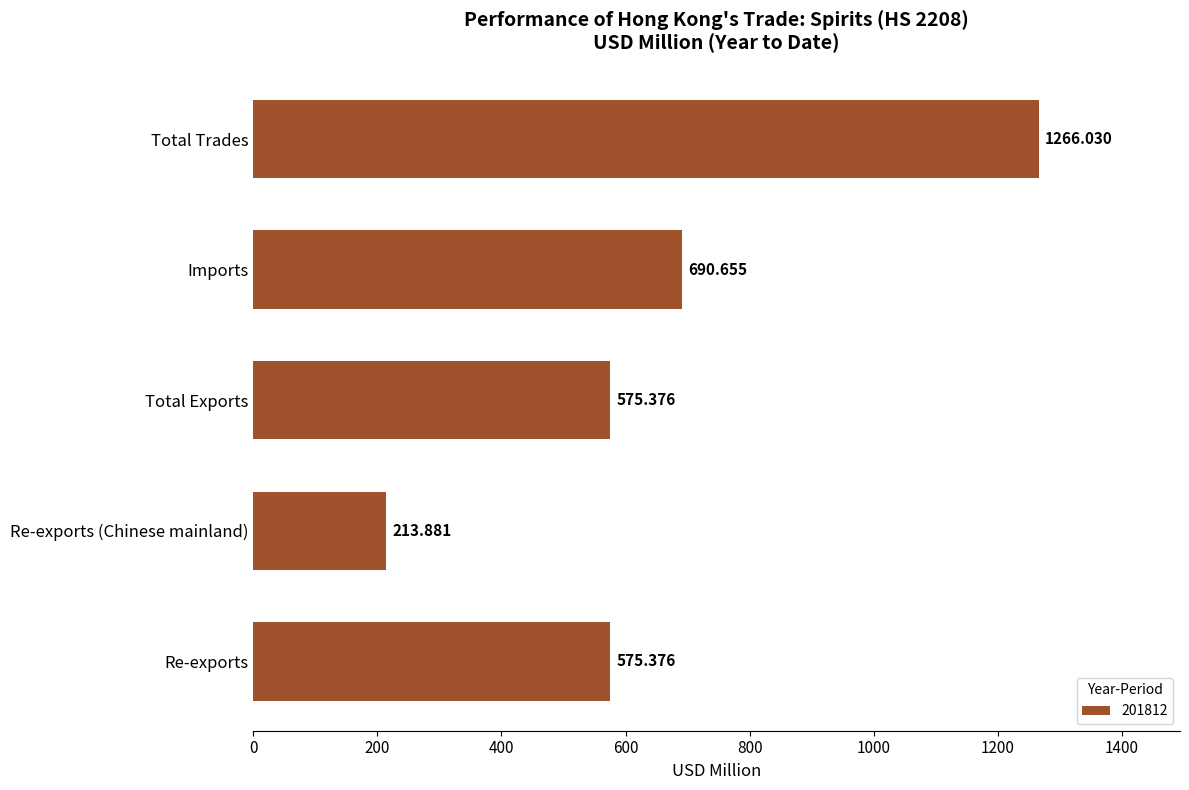

At which category does the chart reach its minimum across all series?

Re-exports (Chinese mainland)